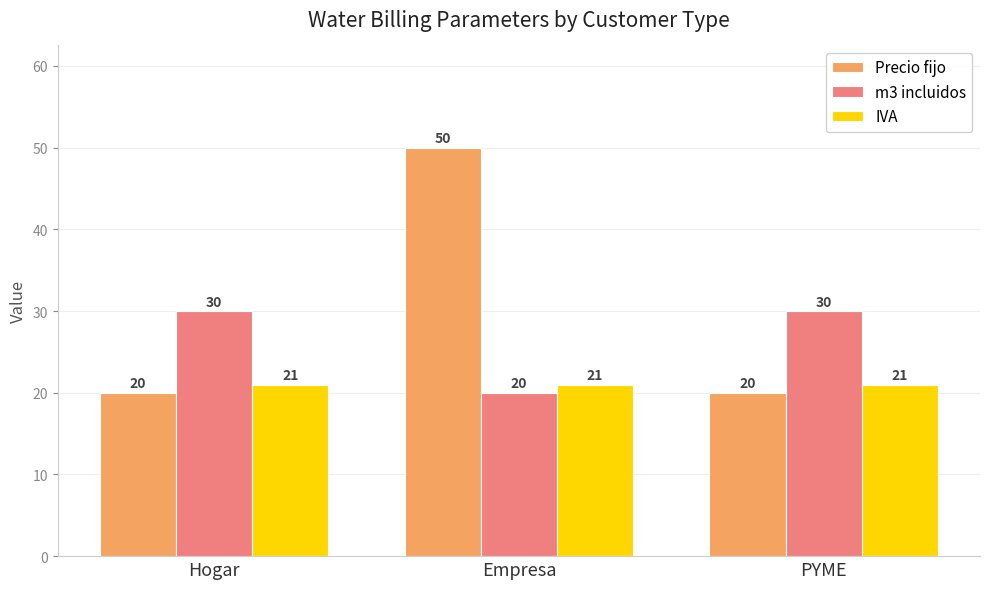

The value of IVA at Empresa is 33. True or false?

False